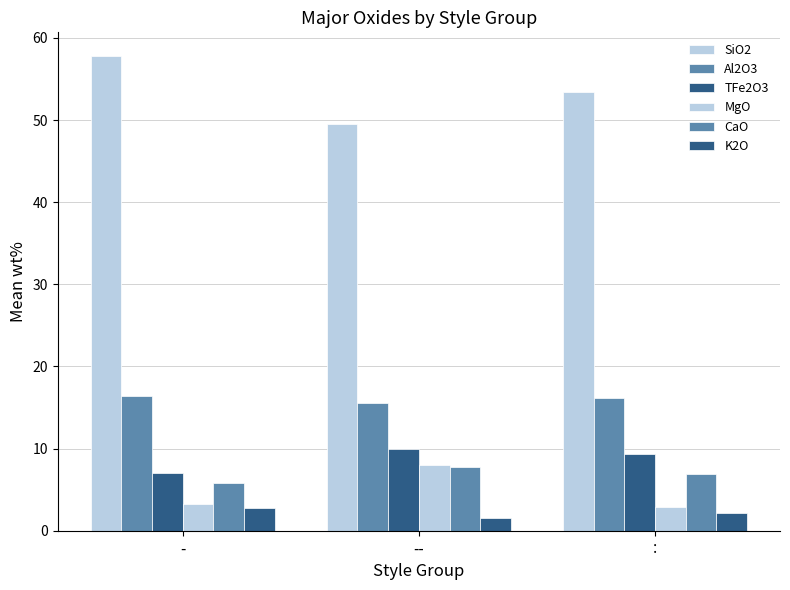

What is the difference between the SiO2 values at -- and :?

3.9